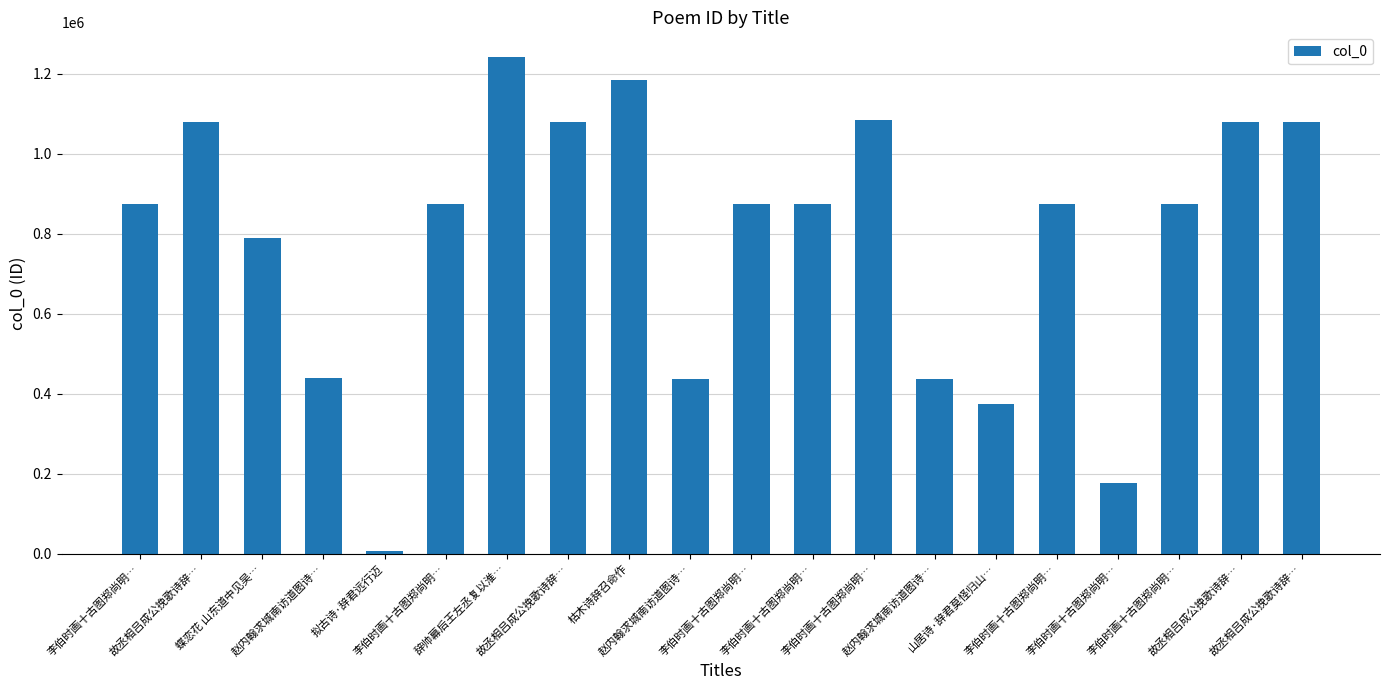

What is the sum of all values?

15722847